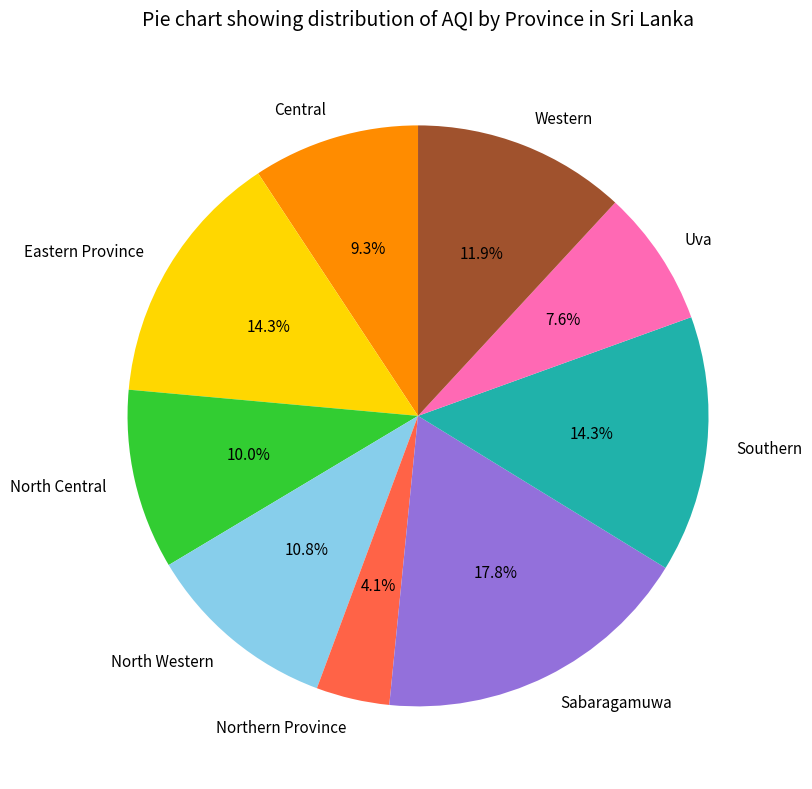

Count the number of slices in the pie.

9